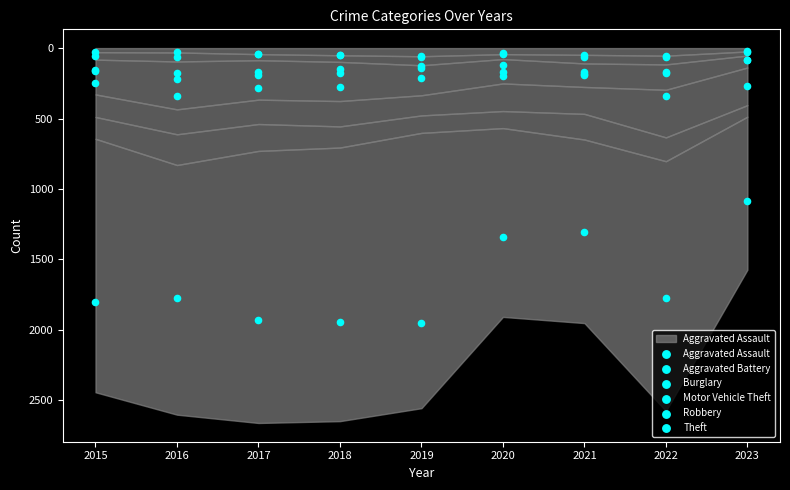

Which series reaches the minimum Y coordinate?

Aggravated Assault